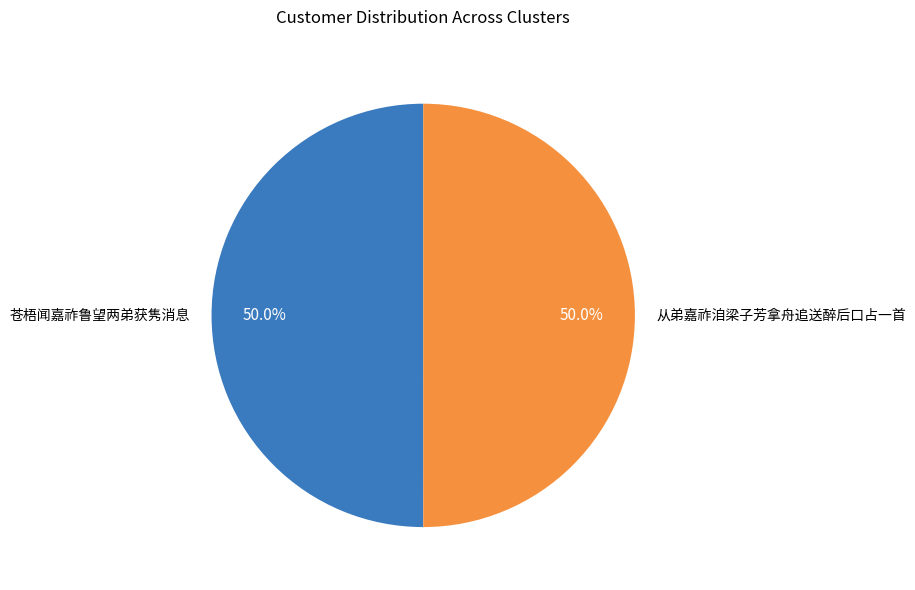

How many segments does this pie chart have?

2